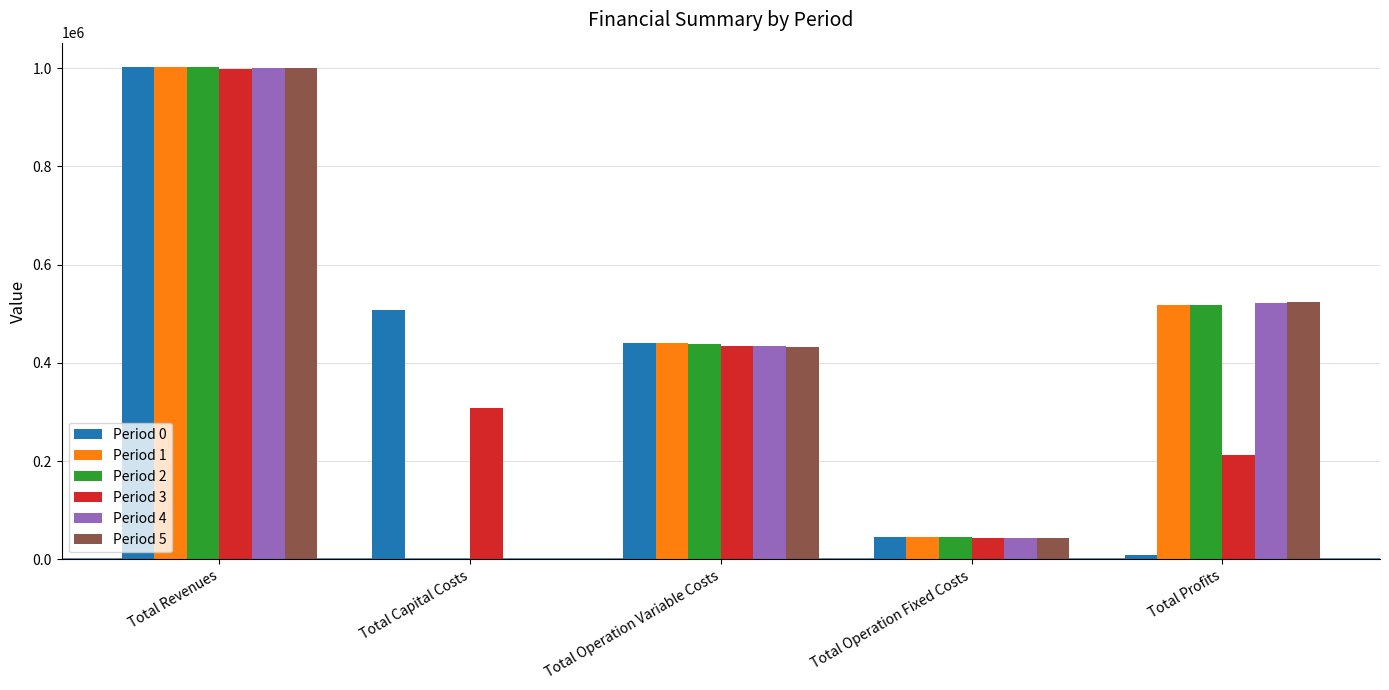

Reading left to right, what are all the values shown in this chart?

Period 0: Total Revenues=1001847.4	Total Capital Costs=507000.0	Total Operation Variable Costs=441380.4	Total Operation Fixed Costs=44963.6	Total Profits=8503.4
Period 1: Total Revenues=1001847.4	Total Capital Costs=0.0	Total Operation Variable Costs=439715.1	Total Operation Fixed Costs=44963.6	Total Profits=517168.6
Period 2: Total Revenues=1001847.4	Total Capital Costs=0.0	Total Operation Variable Costs=438047.6	Total Operation Fixed Costs=44963.6	Total Profits=518836.1
Period 3: Total Revenues=998924.6	Total Capital Costs=307200.0	Total Operation Variable Costs=434681.1	Total Operation Fixed Costs=43618.5	Total Profits=213425.0
Period 4: Total Revenues=999710.6	Total Capital Costs=800.0	Total Operation Variable Costs=433470.4	Total Operation Fixed Costs=43702.6	Total Profits=521737.7
Period 5: Total Revenues=999710.6	Total Capital Costs=0.0	Total Operation Variable Costs=431801.1	Total Operation Fixed Costs=43702.6	Total Profits=524207.0